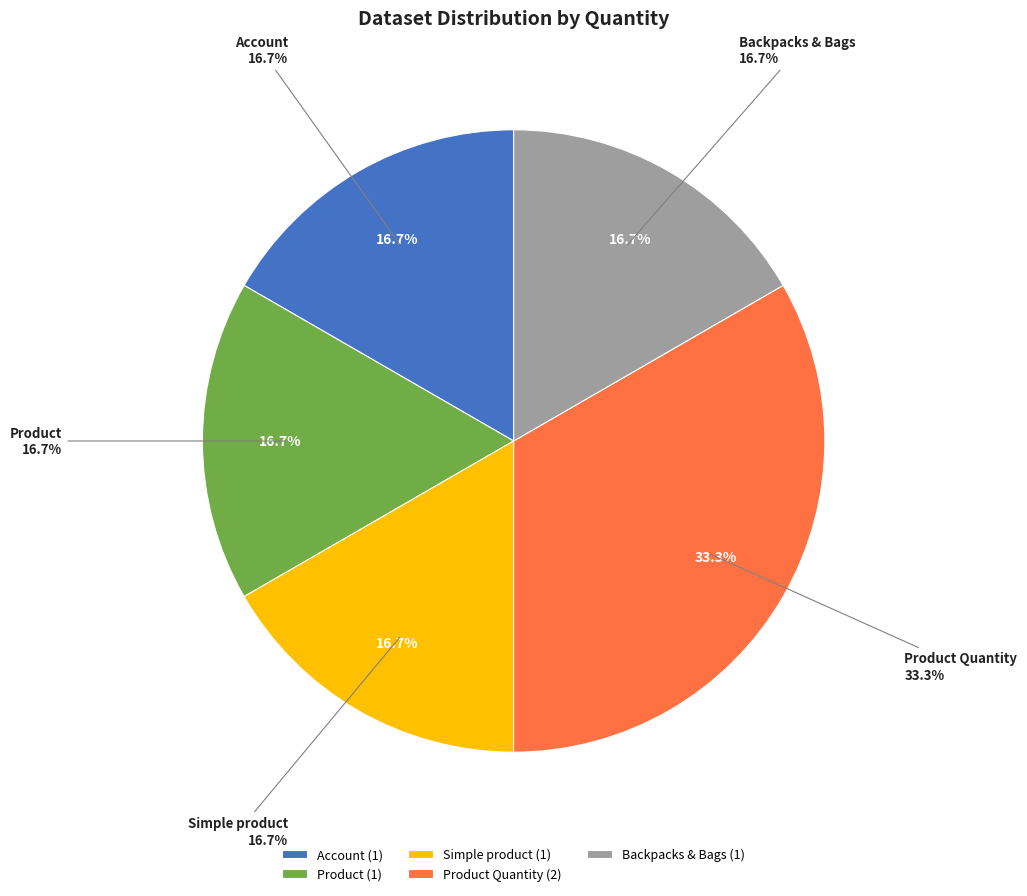

Rank the categories by value from highest to lowest.

Product Quantity, Account, Product, Simple product, Backpacks & Bags